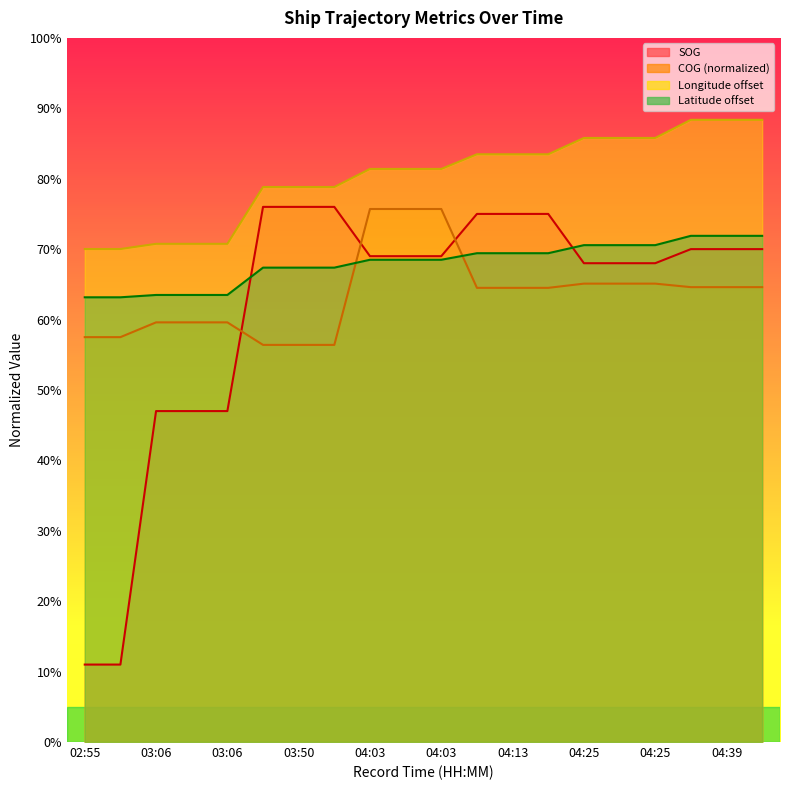

Which category has the lowest value in the COG series?

03:50